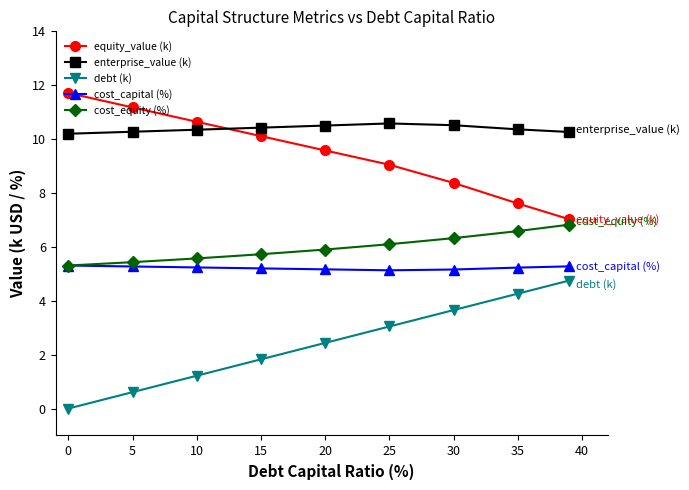

What is the value of the cost_capital (%) point at the 4th from the left?

5.2